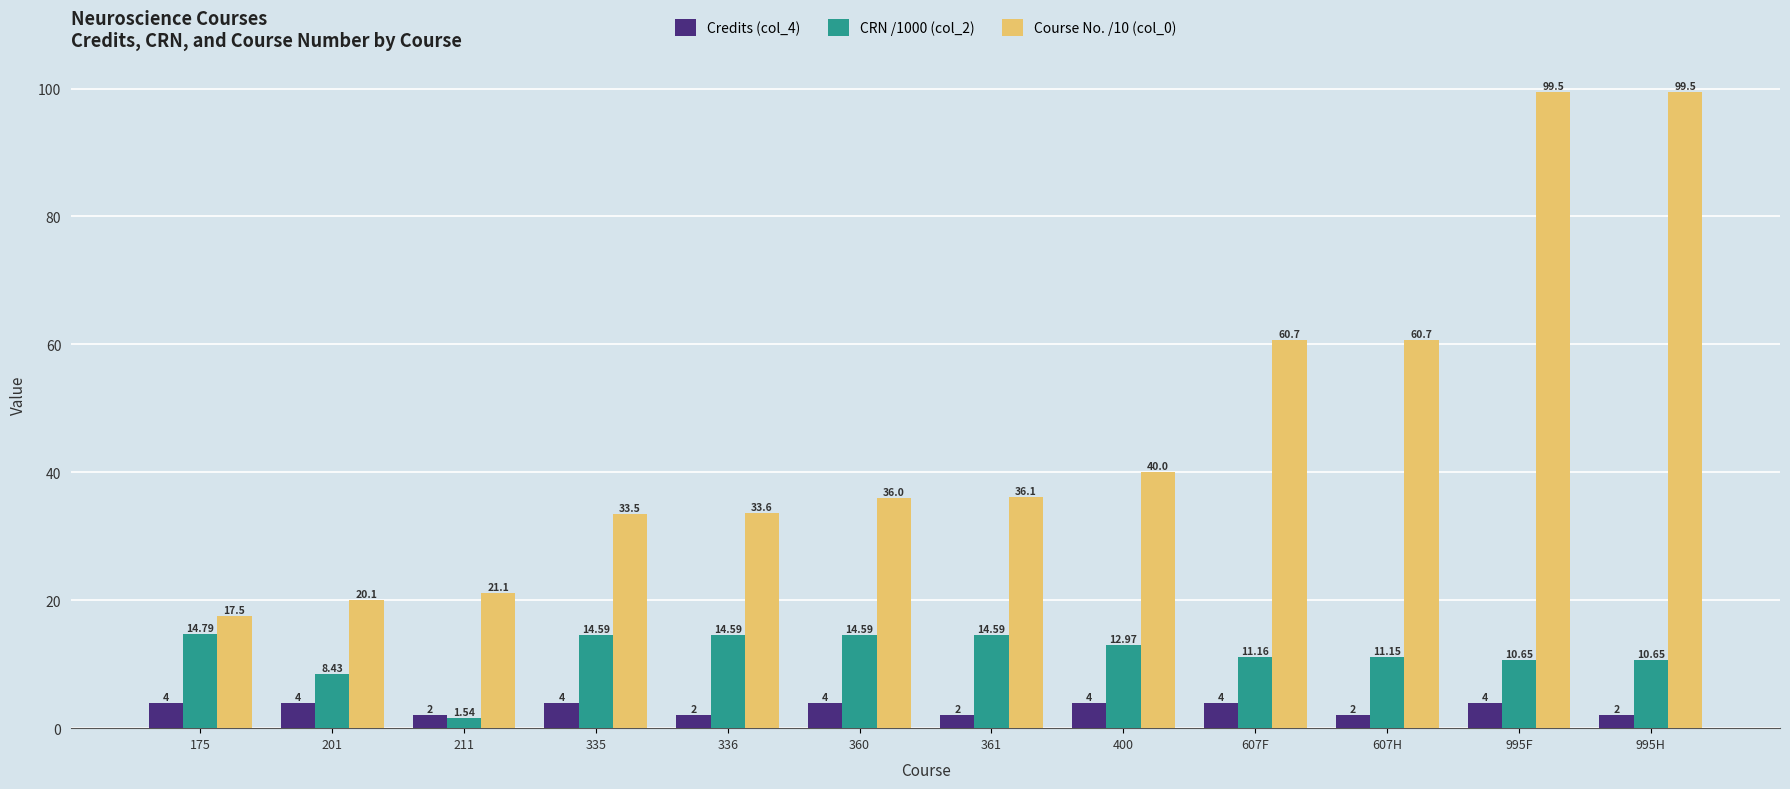

What is the difference between the maximum and minimum values in the Credits (col_4) series?

2.0